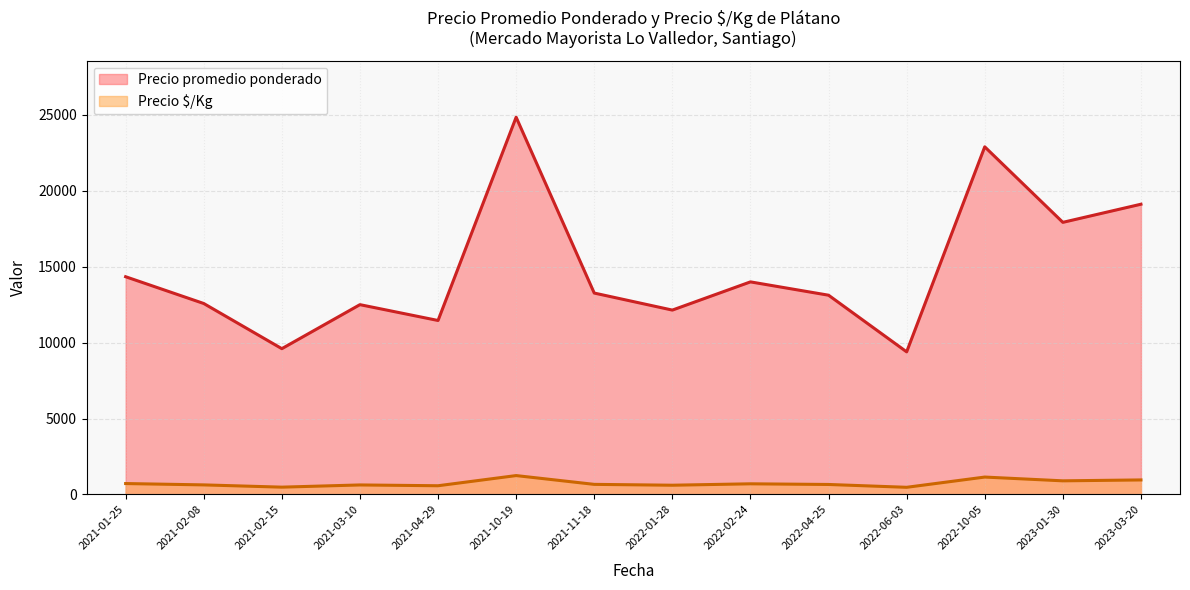

What is the difference between the second highest and second lowest values in the Precio promedio ponderado series?

13294.5